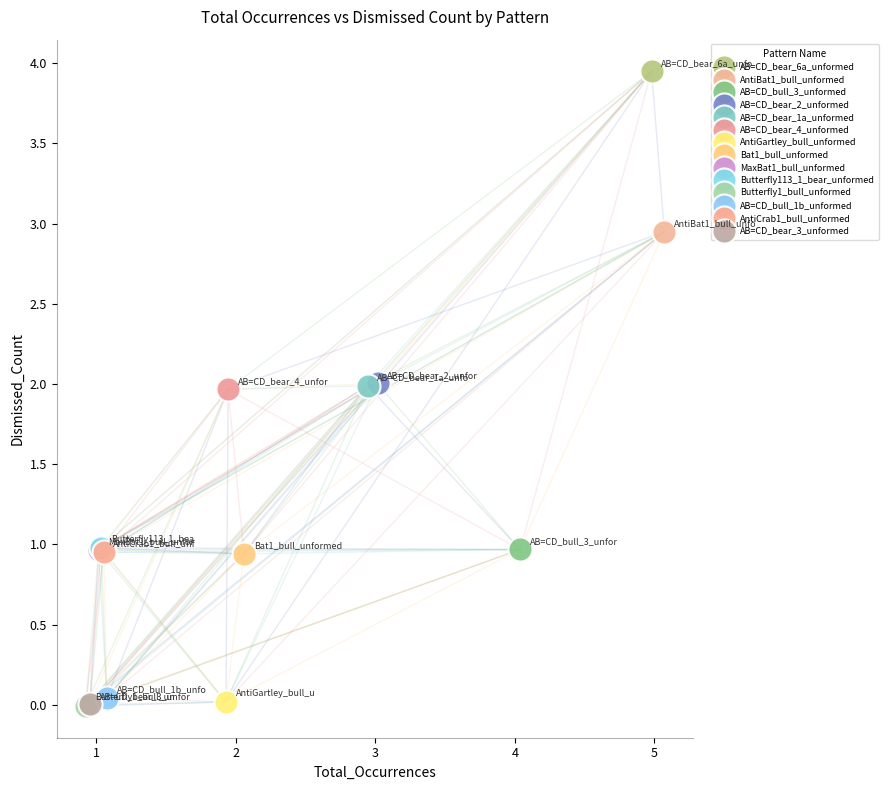

What are all the series names shown in the legend?

AB=CD_bear_6a_unformed, AntiBat1_bull_unformed, AB=CD_bull_3_unformed, AB=CD_bear_2_unformed, AB=CD_bear_1a_unformed, AB=CD_bear_4_unformed, AntiGartley_bull_unformed, Bat1_bull_unformed, MaxBat1_bull_unformed, Butterfly113_1_bear_unformed, Butterfly1_bull_unformed, AB=CD_bull_1b_unformed, AntiCrab1_bull_unformed, AB=CD_bear_3_unformed